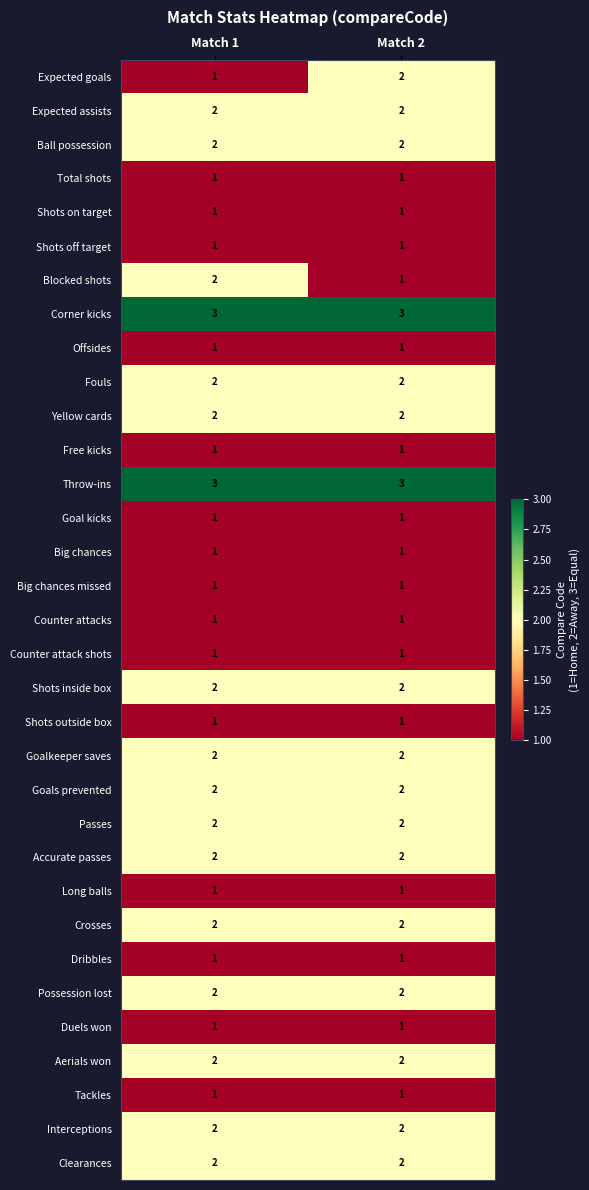

The value of Total shots at Match 1 is 1. True or false?

True